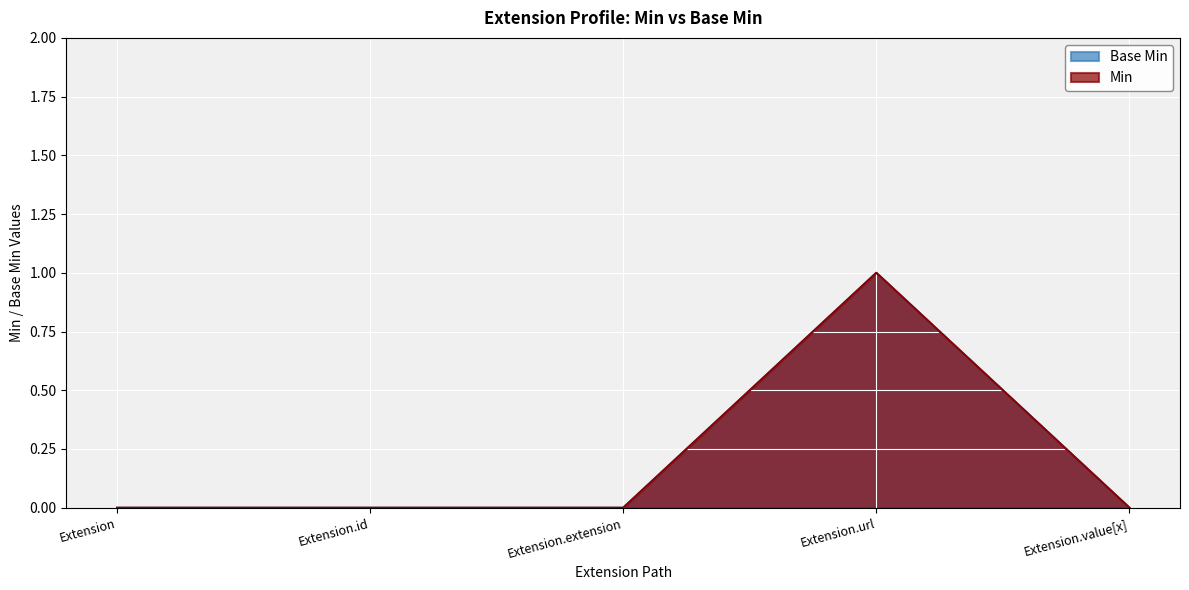

Reading left to right, list all the values displayed in this chart.

Base Min: Extension=0	Extension.id=0	Extension.extension=0	Extension.url=1	Extension.value[x]=0
Min: Extension=0	Extension.id=0	Extension.extension=0	Extension.url=1	Extension.value[x]=0